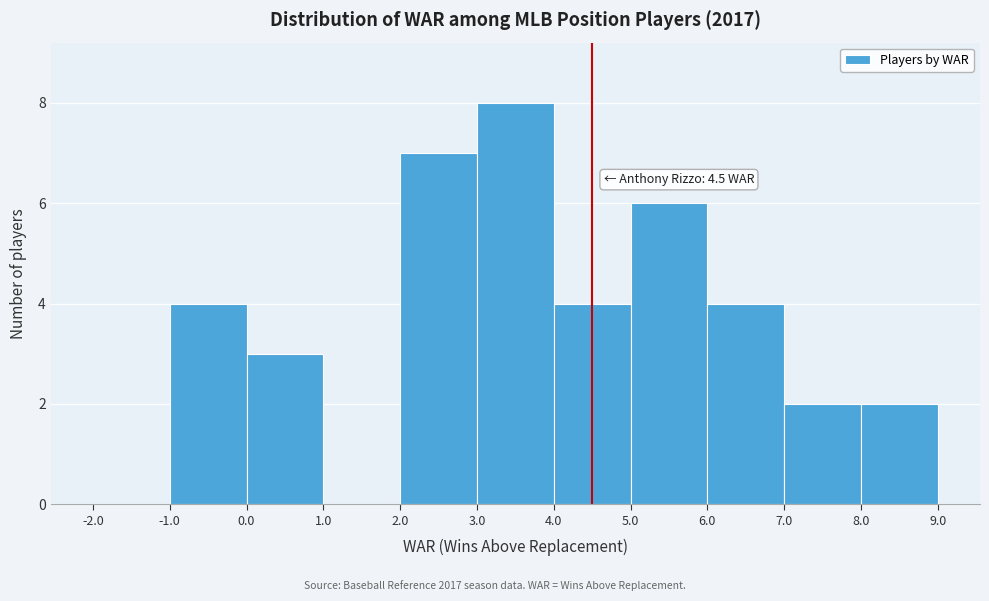

Over which range of the x-axis is the bar tallest?

3.0 to 4.0